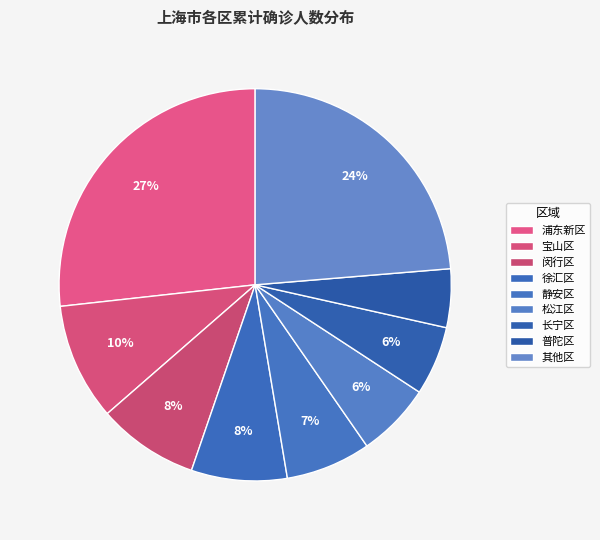

How much of the chart is everything except 松江区?

93.9%